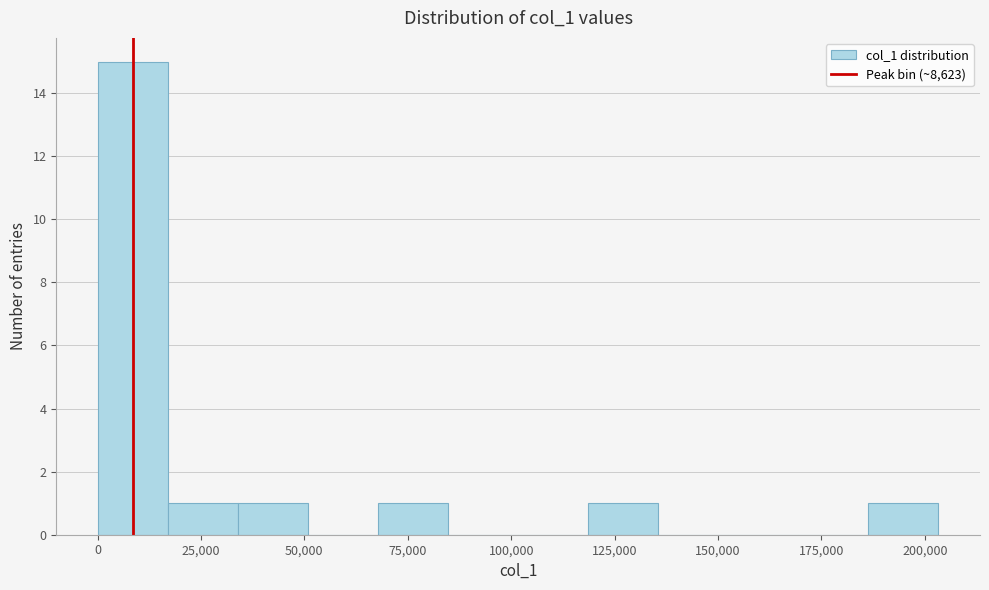

Around what value on the x-axis is the tallest bar? Give the approximate position of its centre, as read against the axis.

10000